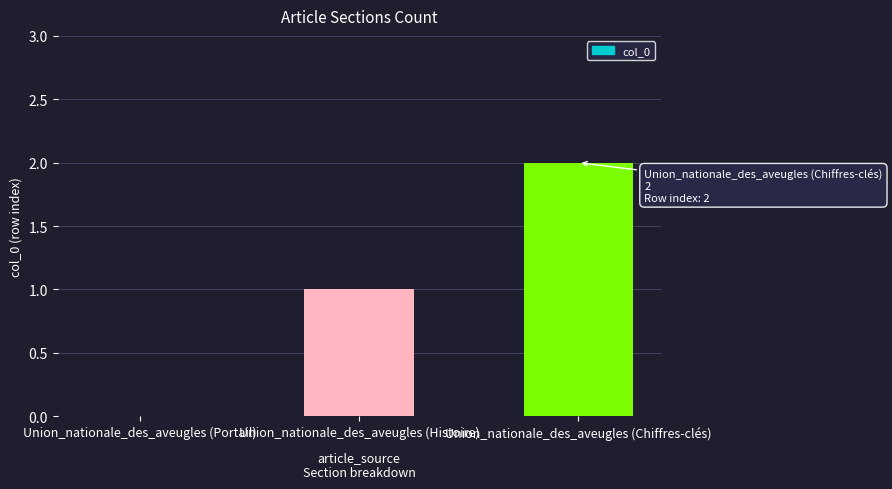

Reading right to left, extract all data points from this chart.

2	1	0